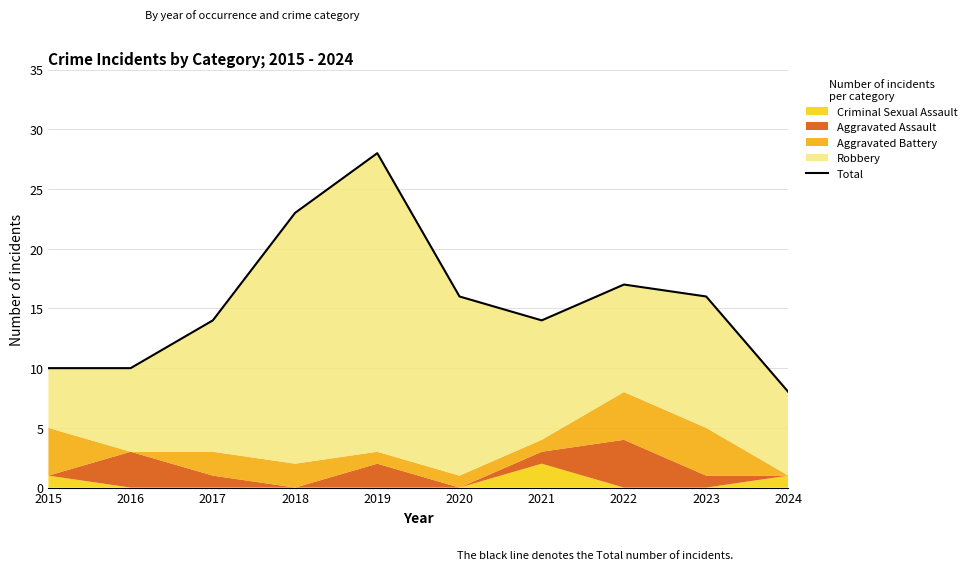

Where is the first local maximum?

2019